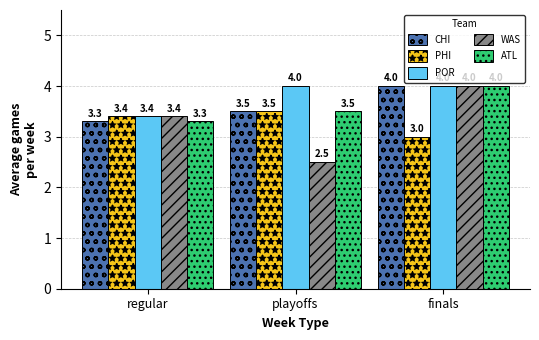

Which series has the widest spread of values?

WAS